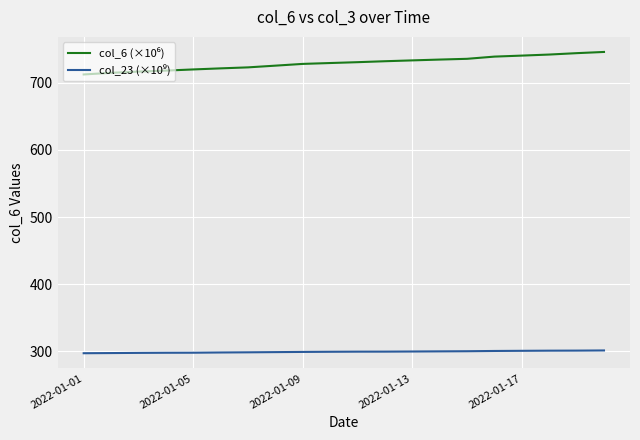

What is the maximum value shown in the chart?

745.7